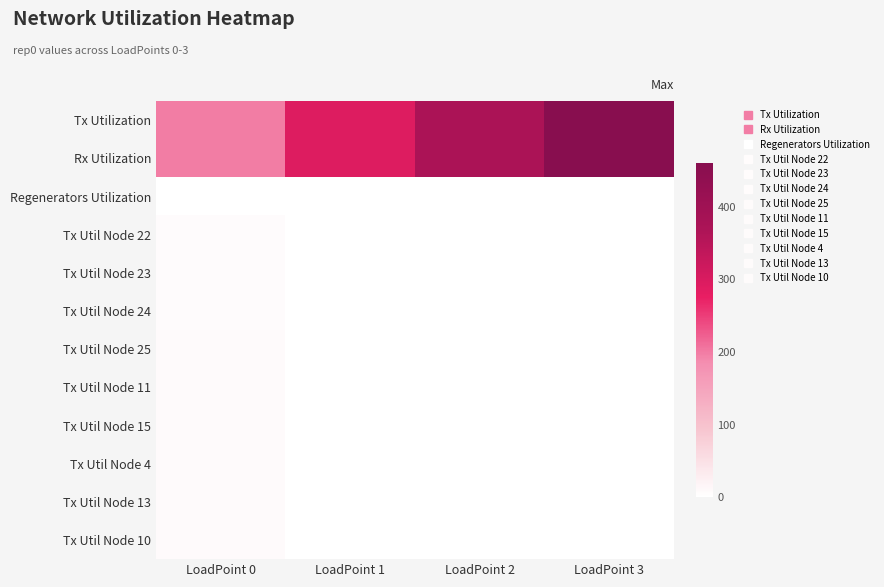

Reading left to right, list all the values displayed in this chart.

Tx Utilization: LoadPoint 0=198.4	LoadPoint 1=293.5	LoadPoint 2=370.5	LoadPoint 3=457.2
Rx Utilization: LoadPoint 0=198.4	LoadPoint 1=293.5	LoadPoint 2=370.5	LoadPoint 3=457.2
Regenerators Utilization: LoadPoint 0=0.0	LoadPoint 1=0.0	LoadPoint 2=0.0	LoadPoint 3=0.0
Tx Util Node 22: LoadPoint 0=7.1	LoadPoint 1=0.0	LoadPoint 2=0.0	LoadPoint 3=0.0
Tx Util Node 23: LoadPoint 0=5.9	LoadPoint 1=0.0	LoadPoint 2=0.0	LoadPoint 3=0.0
Tx Util Node 24: LoadPoint 0=6.5	LoadPoint 1=0.0	LoadPoint 2=0.0	LoadPoint 3=0.0
Tx Util Node 25: LoadPoint 0=7.4	LoadPoint 1=0.0	LoadPoint 2=0.0	LoadPoint 3=0.0
Tx Util Node 11: LoadPoint 0=8.8	LoadPoint 1=0.0	LoadPoint 2=0.0	LoadPoint 3=0.0
Tx Util Node 15: LoadPoint 0=8.8	LoadPoint 1=0.0	LoadPoint 2=0.0	LoadPoint 3=0.0
Tx Util Node 4: LoadPoint 0=7.5	LoadPoint 1=0.0	LoadPoint 2=0.0	LoadPoint 3=0.0
Tx Util Node 13: LoadPoint 0=7.8	LoadPoint 1=0.0	LoadPoint 2=0.0	LoadPoint 3=0.0
Tx Util Node 10: LoadPoint 0=7.6	LoadPoint 1=0.0	LoadPoint 2=0.0	LoadPoint 3=0.0